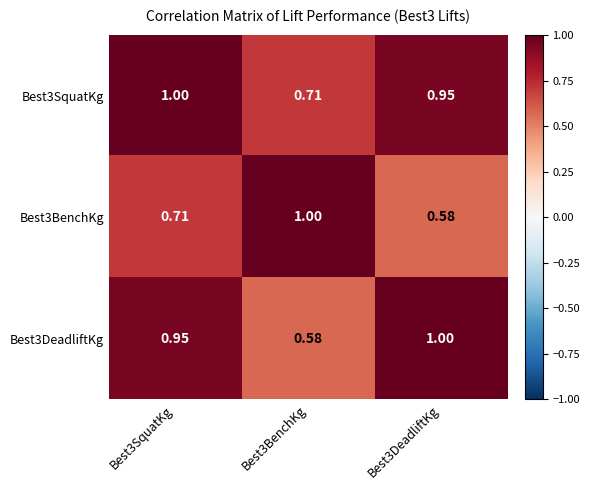

Between Best3SquatKg and Best3BenchKg, which series saw the biggest shift?

Best3DeadliftKg